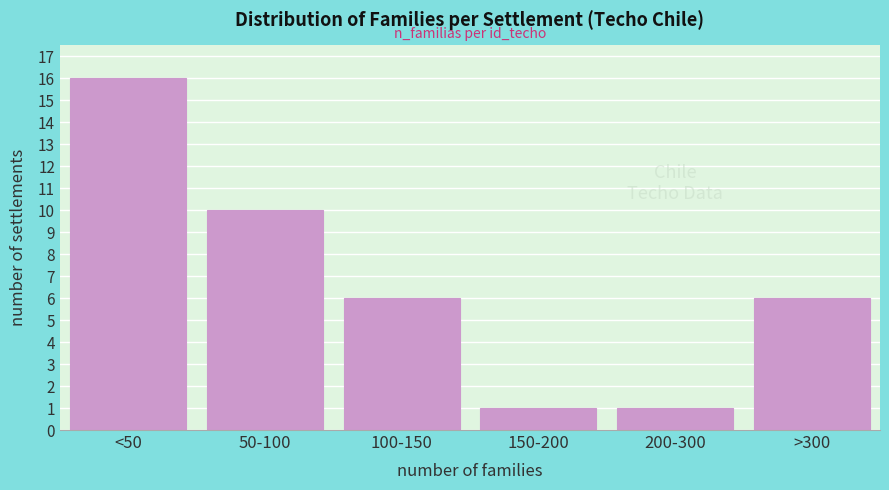

Reading left to right, what are all the values shown in this chart?

16	10	6	1	1	6